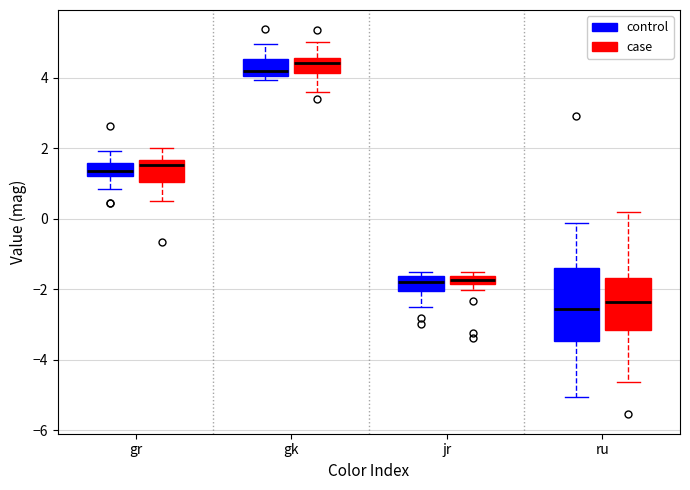

Which box's median line is the highest?

gk (case)